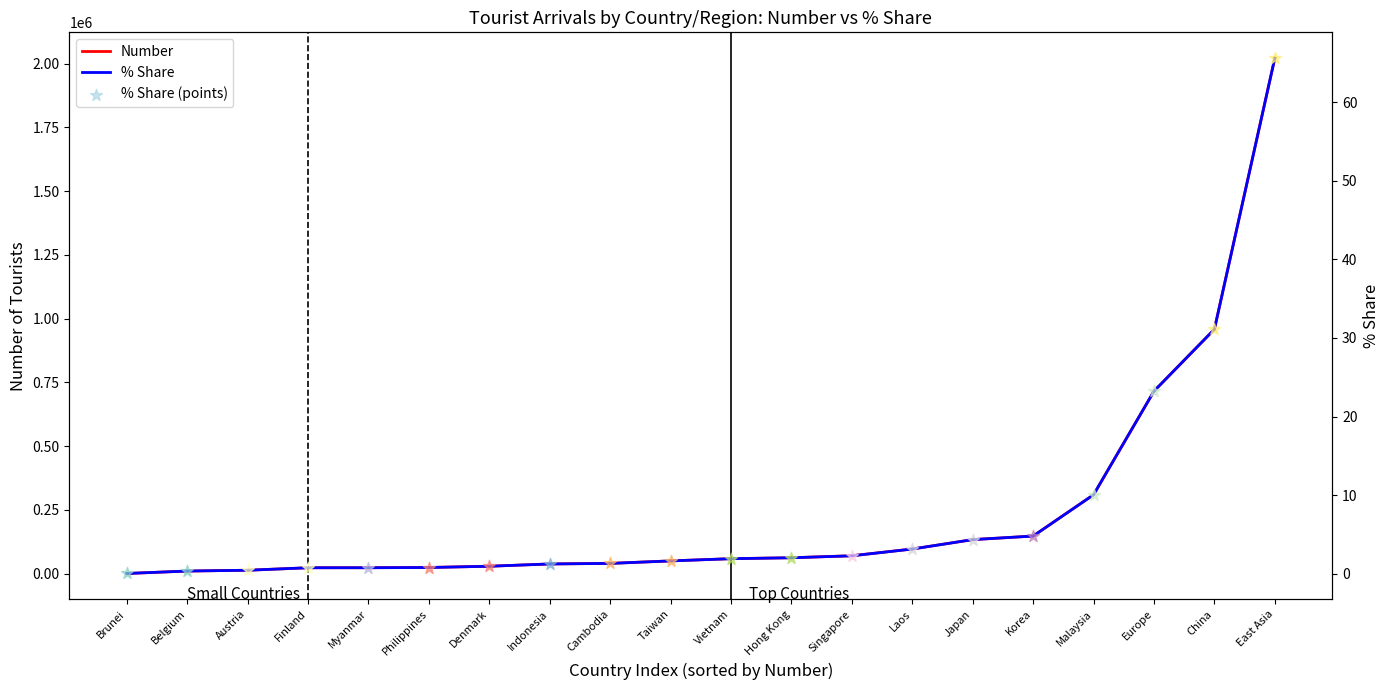

What is the total value across all series at East Asia?

2021364.6